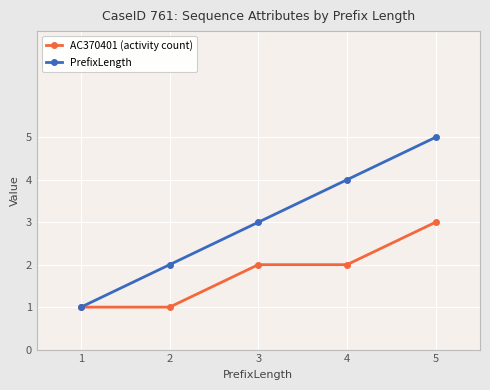

True or false: PrefixLength has more than 0 interior local peaks.

False